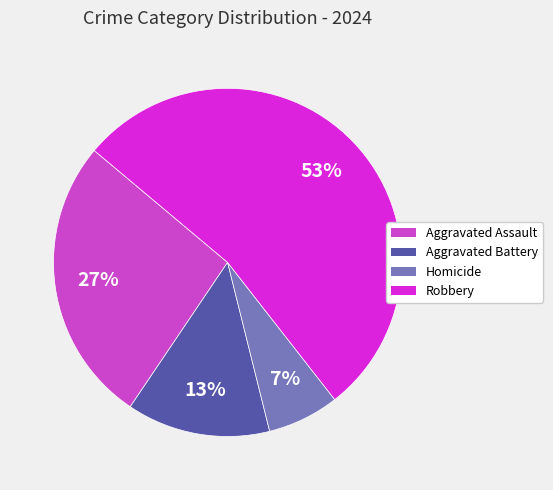

To the nearest percent, what percentage of the pie is Robbery?

53%